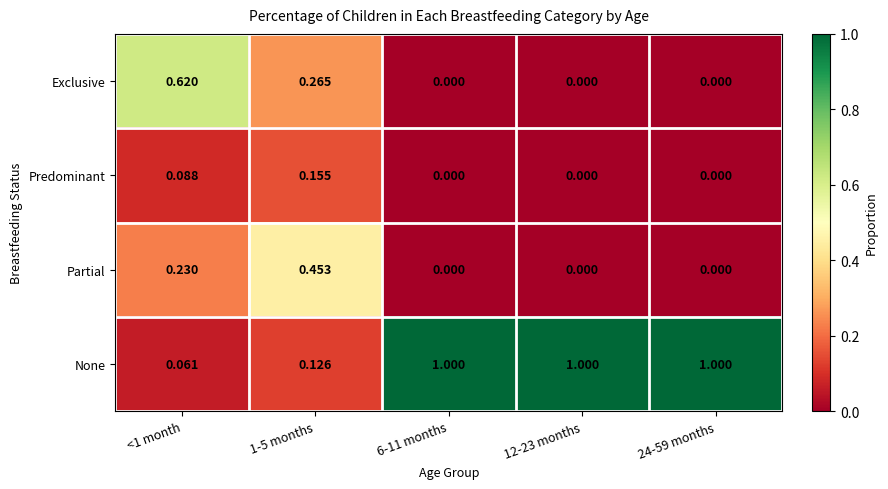

How many series are shown in this chart?

4